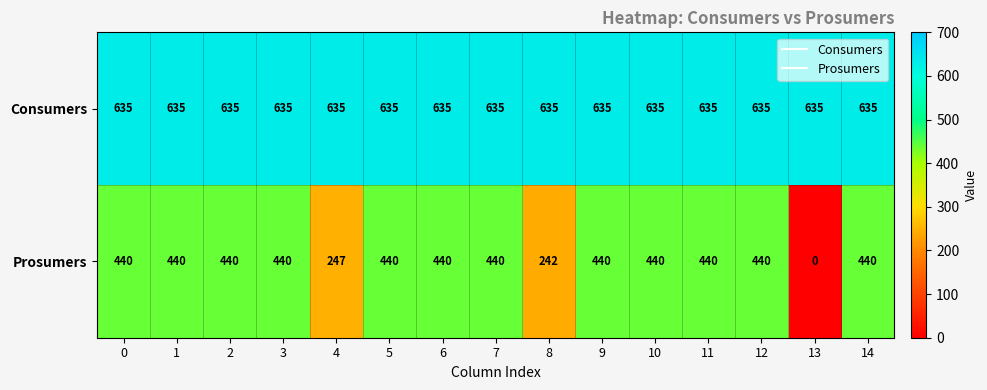

Reading left to right, list all the values displayed in this chart.

Consumers: 635	635	635	635	635	635	635	635	635	635	635	635	635	635	635
Prosumers: 440	440	440	440	247	440	440	440	242	440	440	440	440	0	440